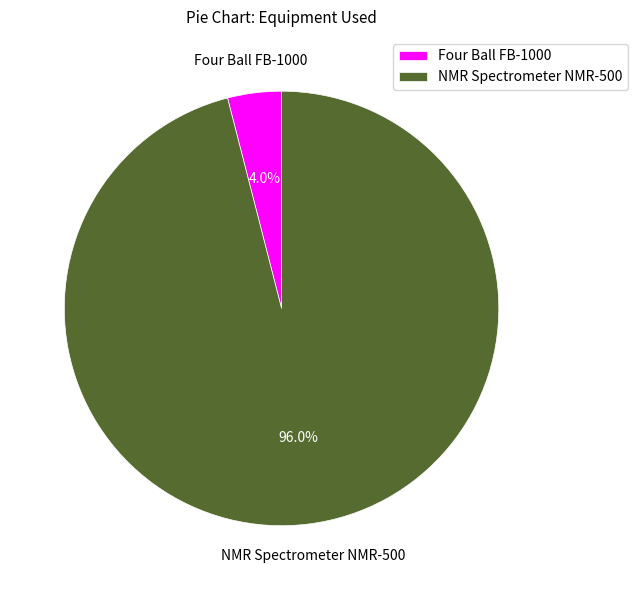

Do Four Ball FB-1000 and NMR Spectrometer NMR-500 together represent more than half of the pie?

Yes